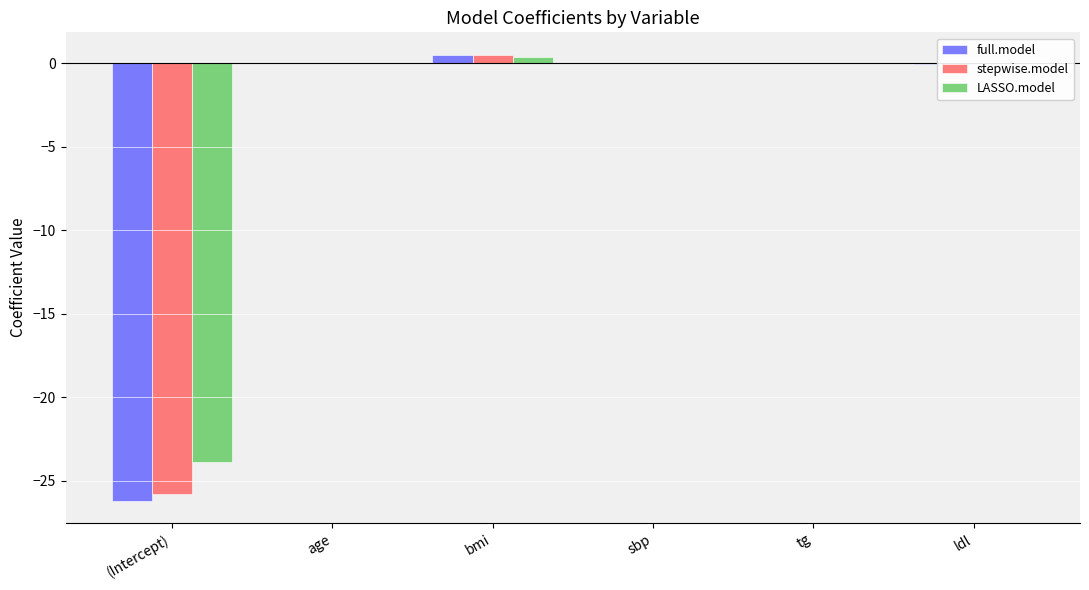

The value of full.model at ldl is -0.0. True or false?

True